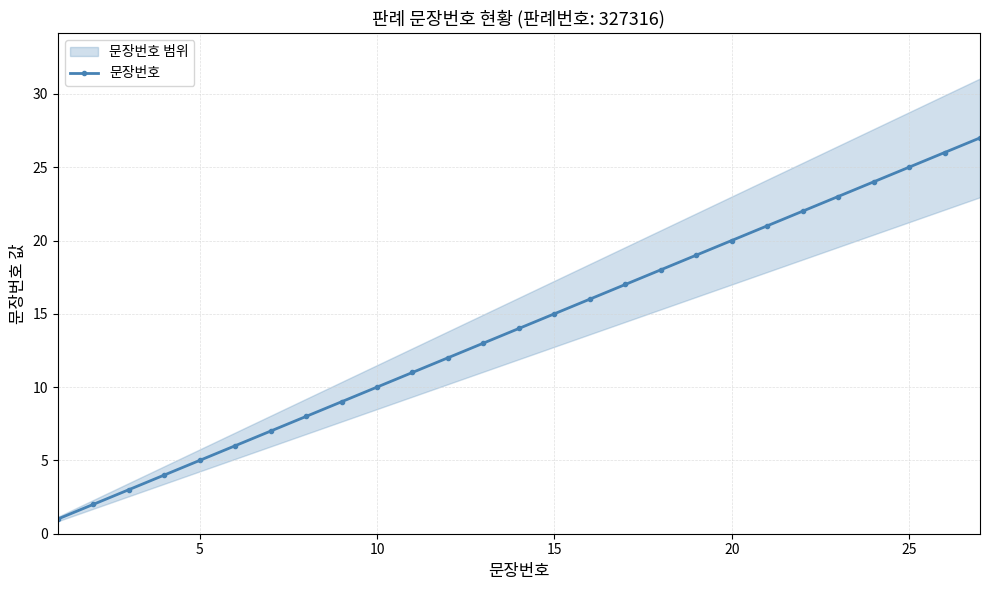

True or false: 문장번호 has more than 2 interior local peaks.

False